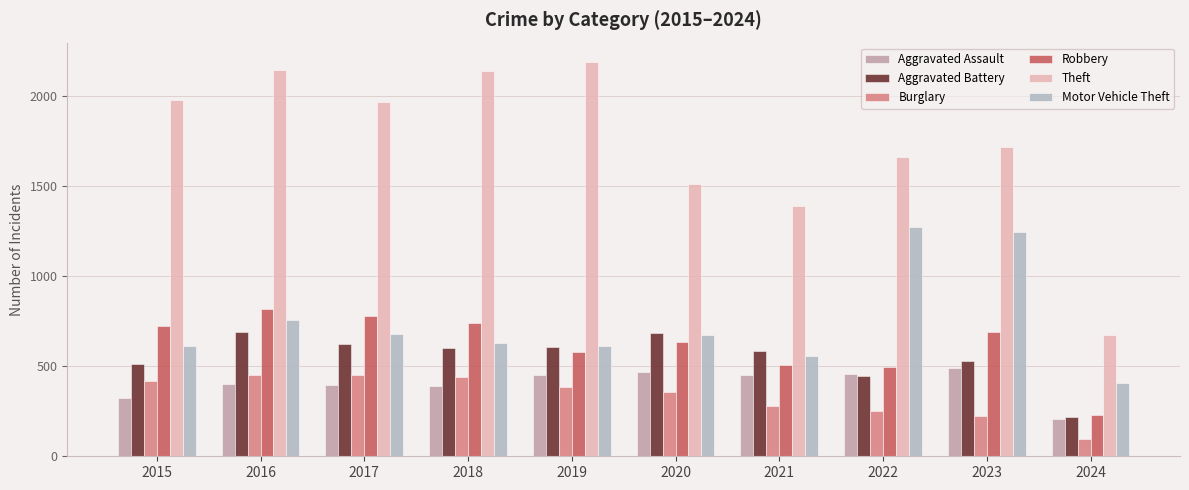

How many bars are there in each group?

6